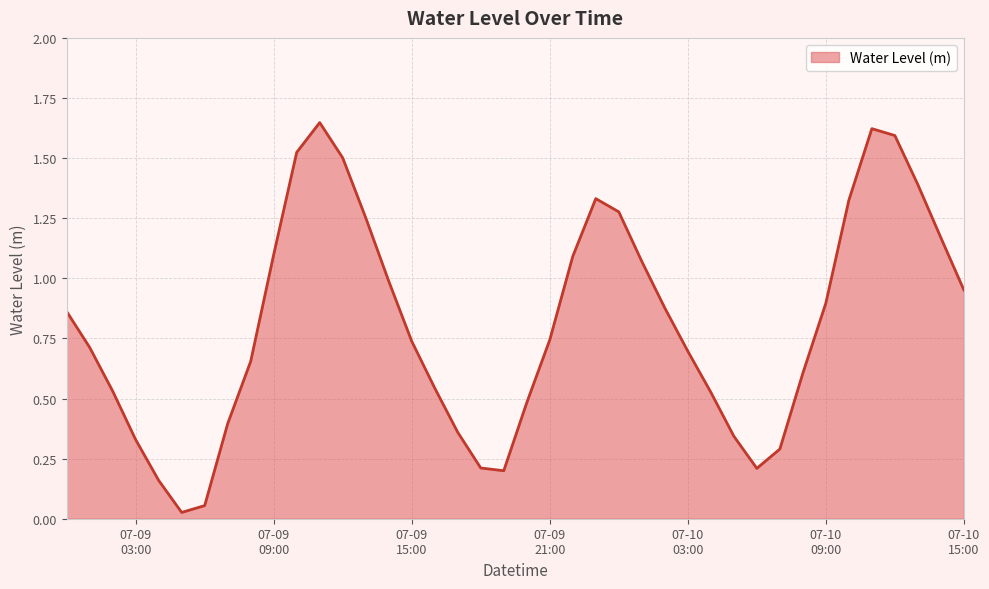

How many lines are shown in the chart?

1